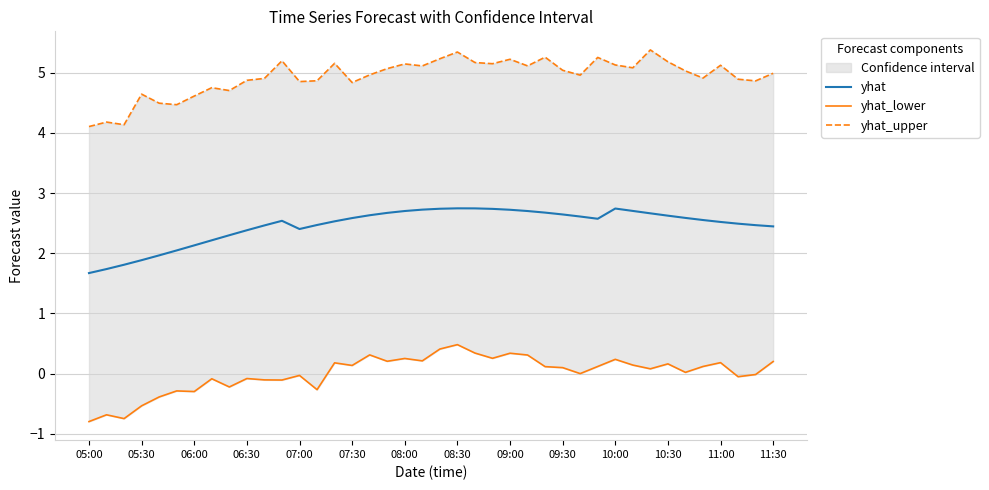

True or false: yhat has a value of 1.6 at 06:30.

False